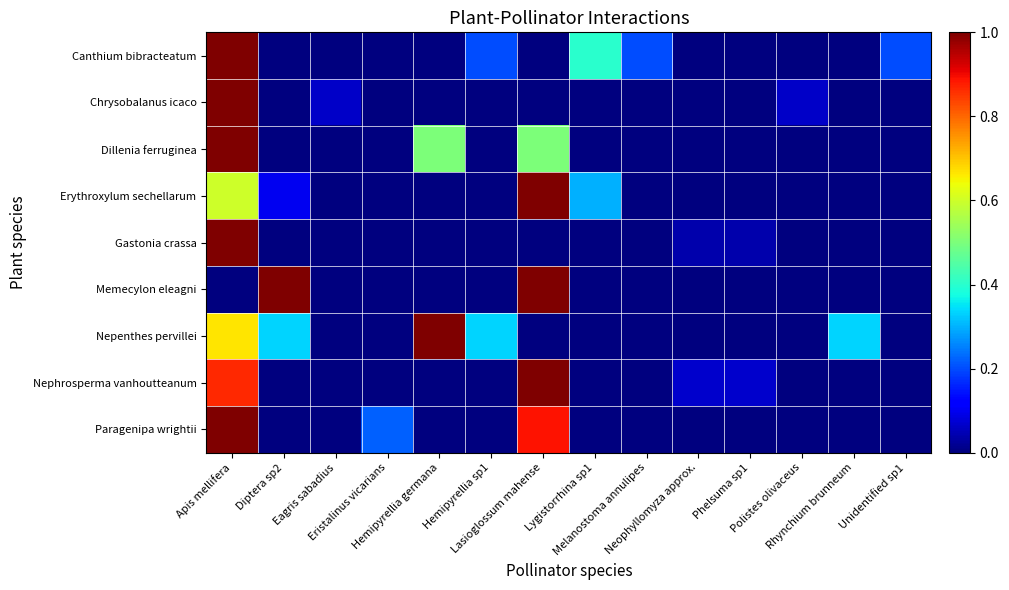

Count the number of data series in this chart.

9